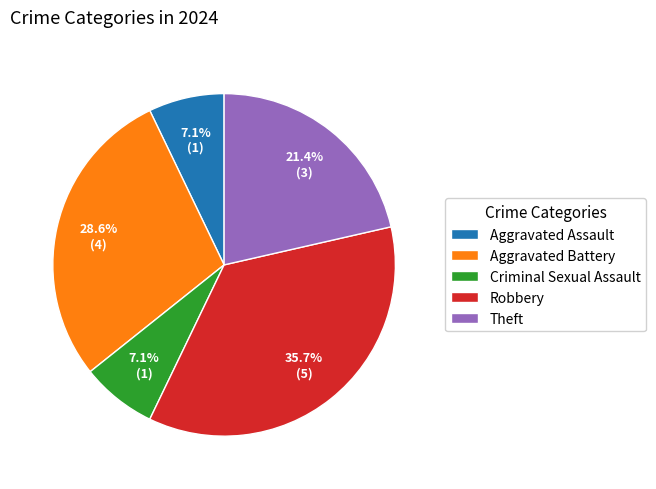

How many slices are in this pie chart?

5